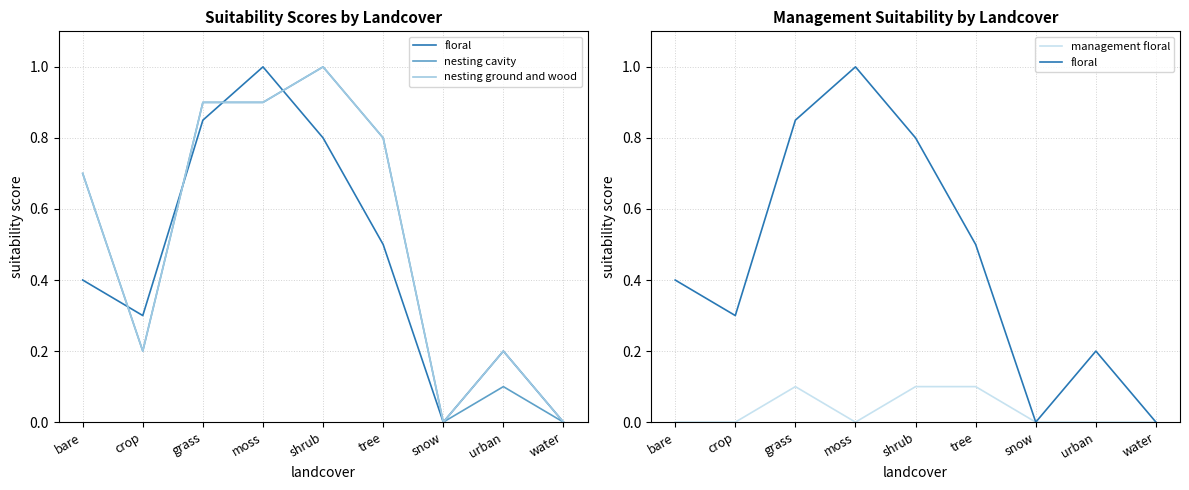

Where is the first local maximum for nesting cavity?

shrub